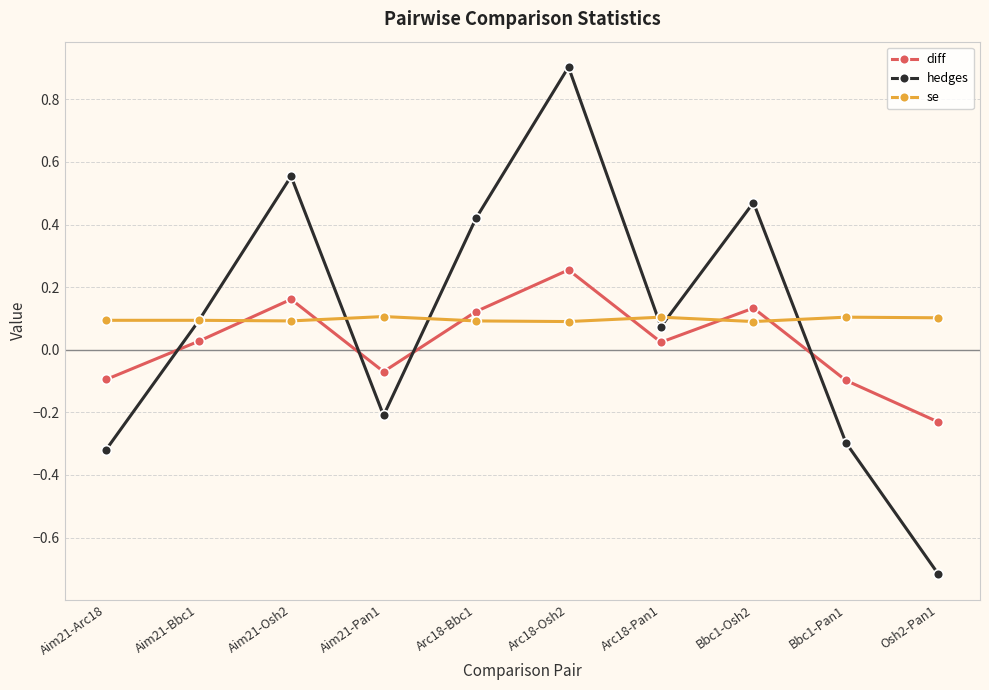

Which category has the highest value in the diff series?

Arc18-Osh2